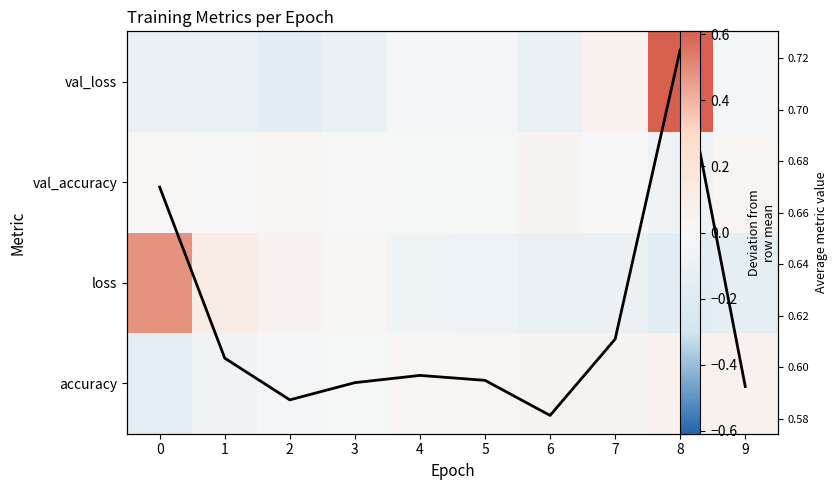

Where is accuracy nearest to the value 0?

3